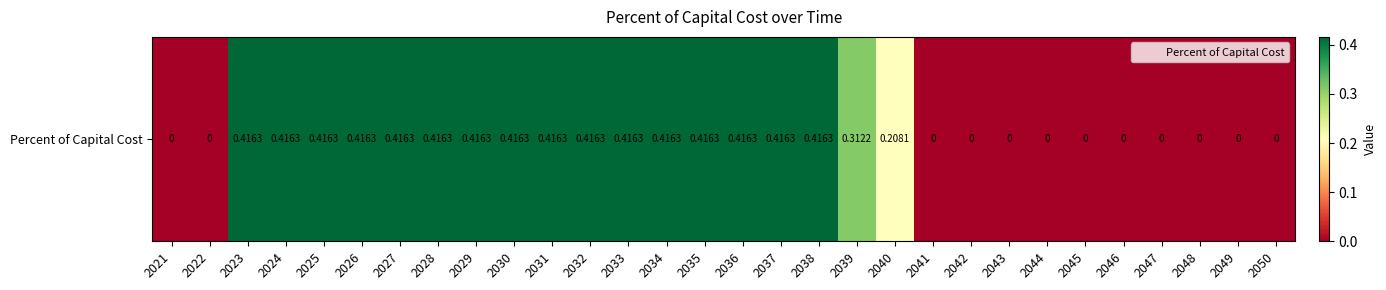

What is the difference between the maximum and minimum values?

0.4